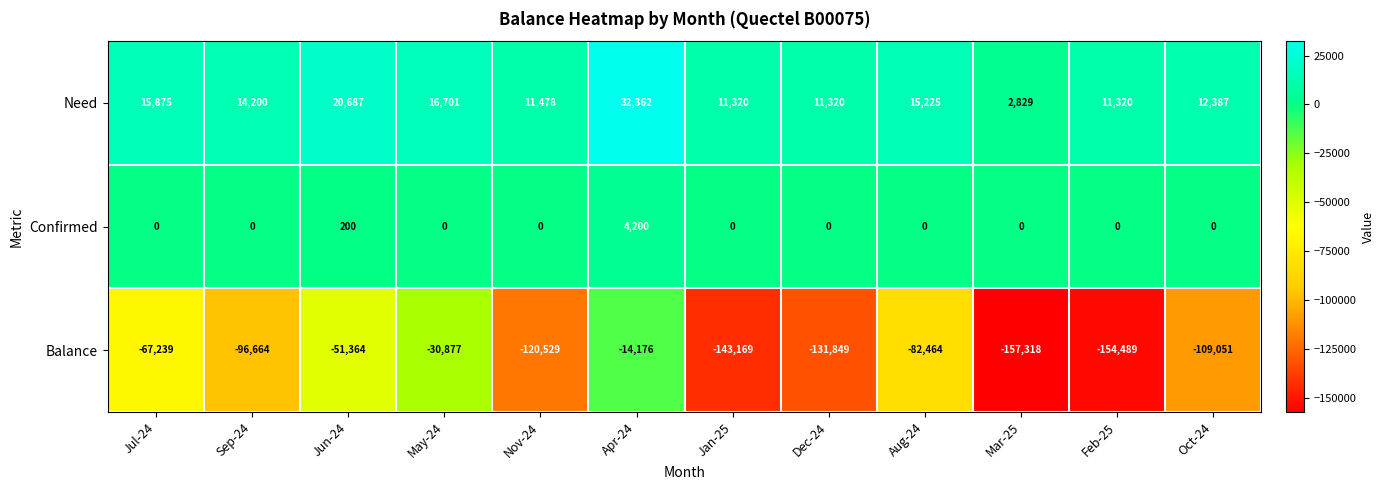

List the labels in order of Balance value, largest first.

Apr-24, May-24, Jun-24, Jul-24, Aug-24, Sep-24, Oct-24, Nov-24, Dec-24, Jan-25, Feb-25, Mar-25